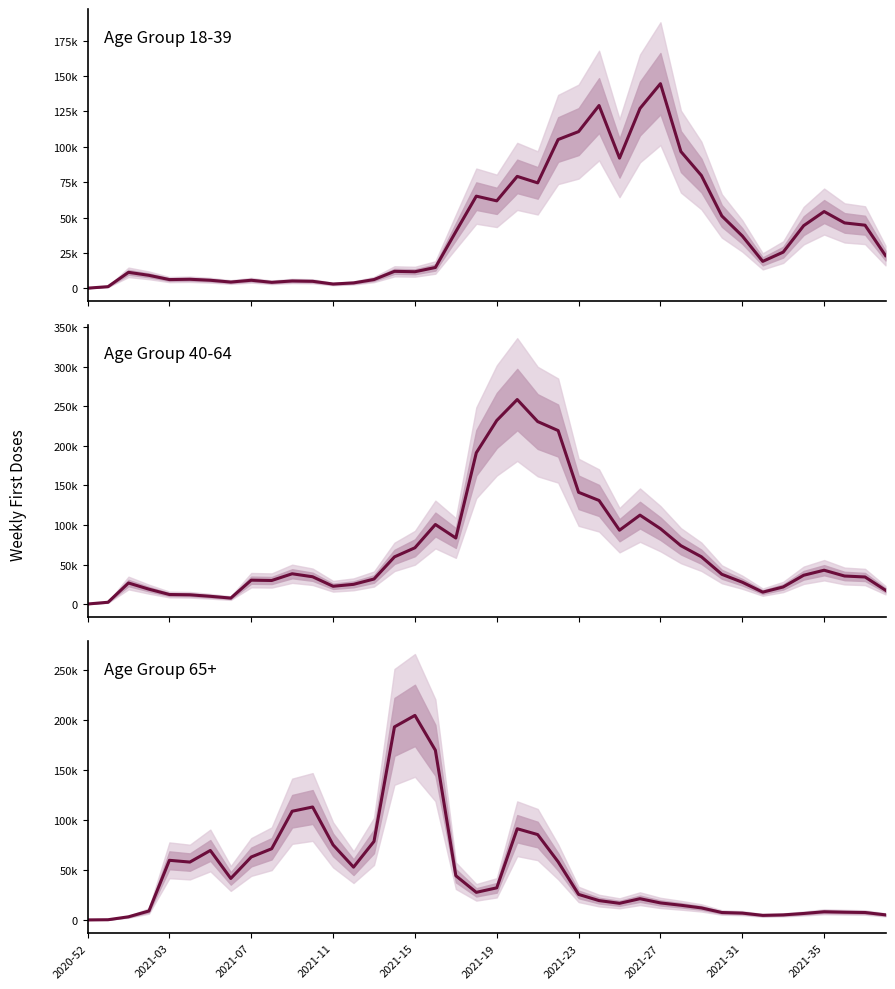

At which category is the sum across all series the highest?

21